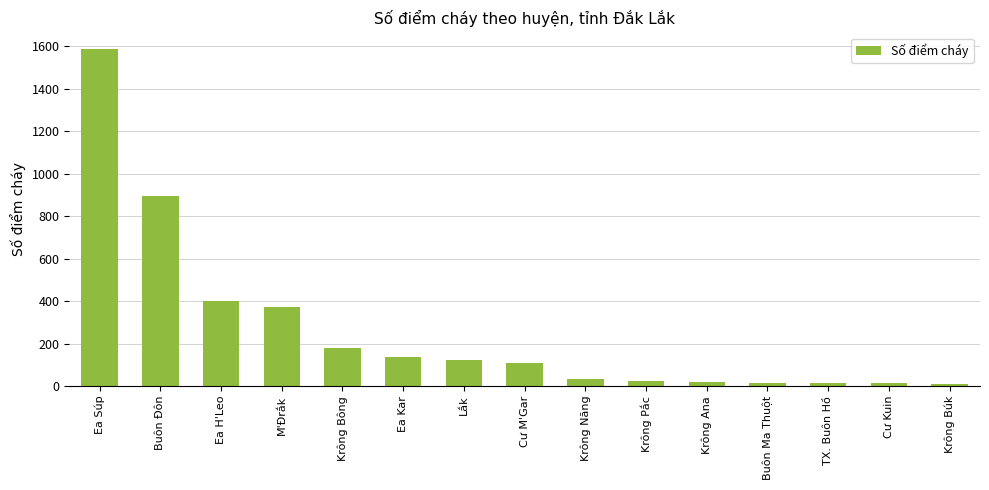

What is the approximate value at Buôn Ma Thuột?

16